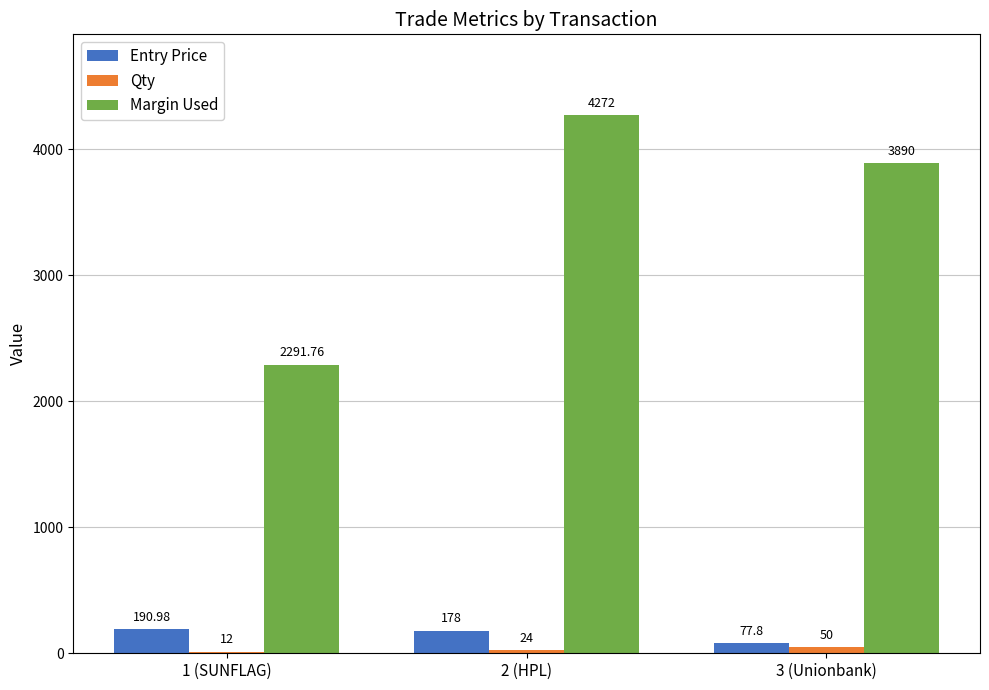

Is the value of Margin Used at 1 (SUNFLAG) greater than the value of Entry Price at 2 (HPL)?

Yes